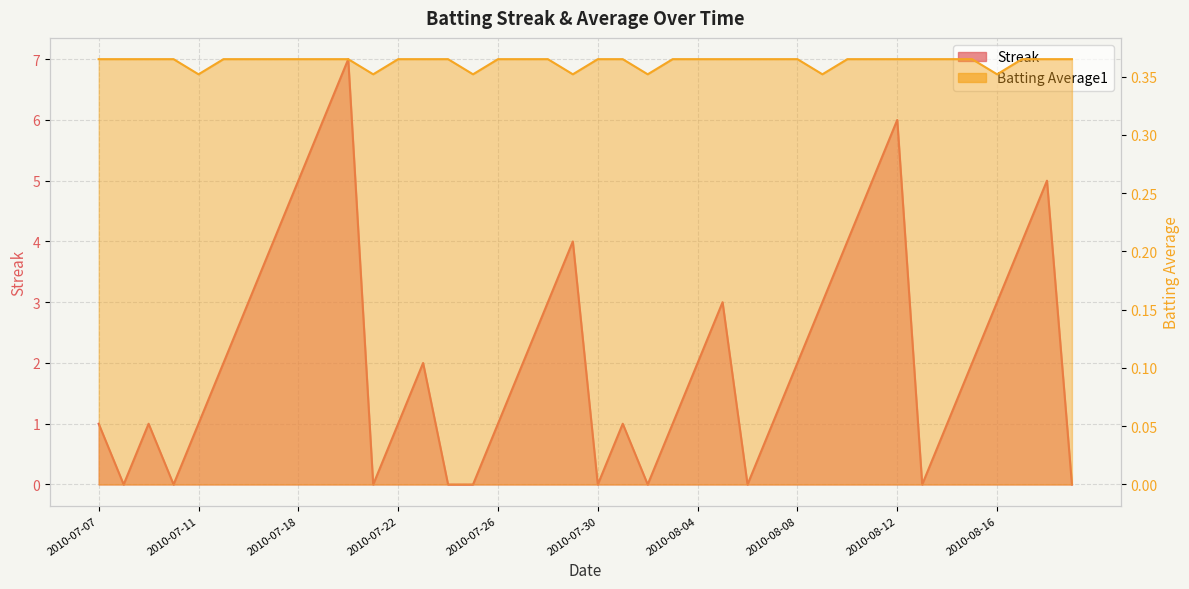

The Batting Average1 series shows 0.4 at 2010-07-25. True or false?

True